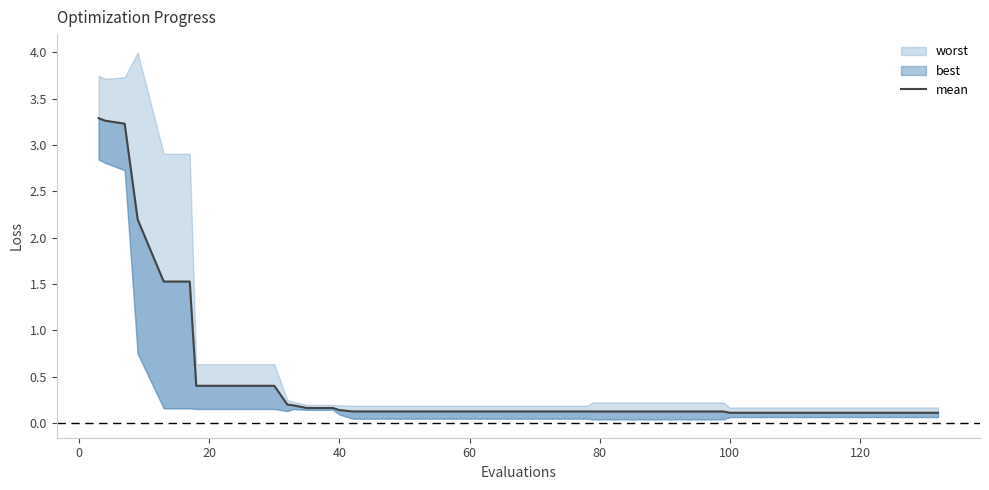

What is the minimum value shown in the chart?

0.1